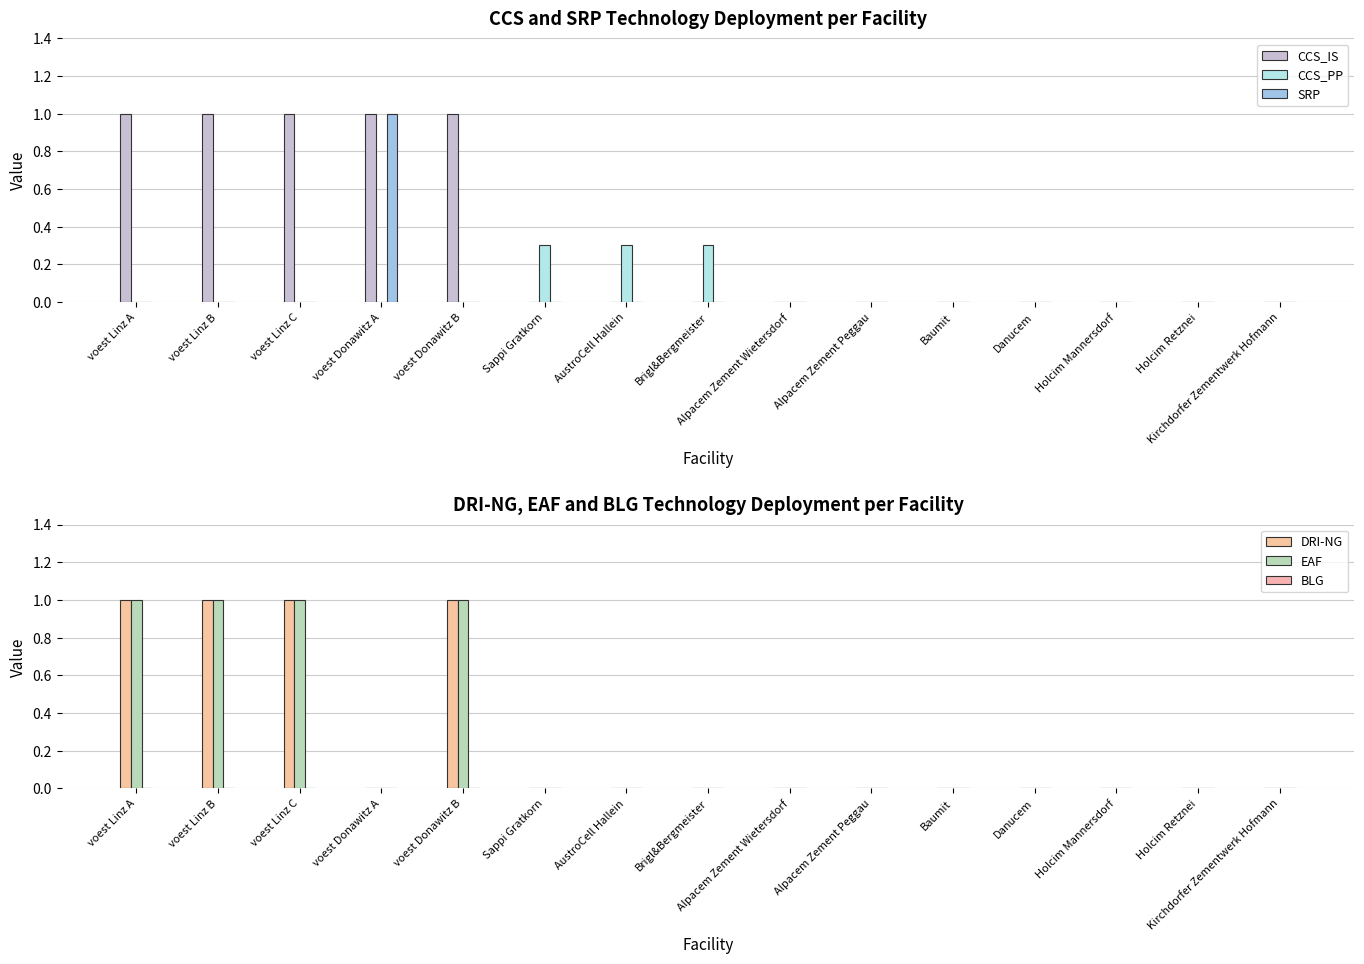

Does the chart contain any negative values?

No